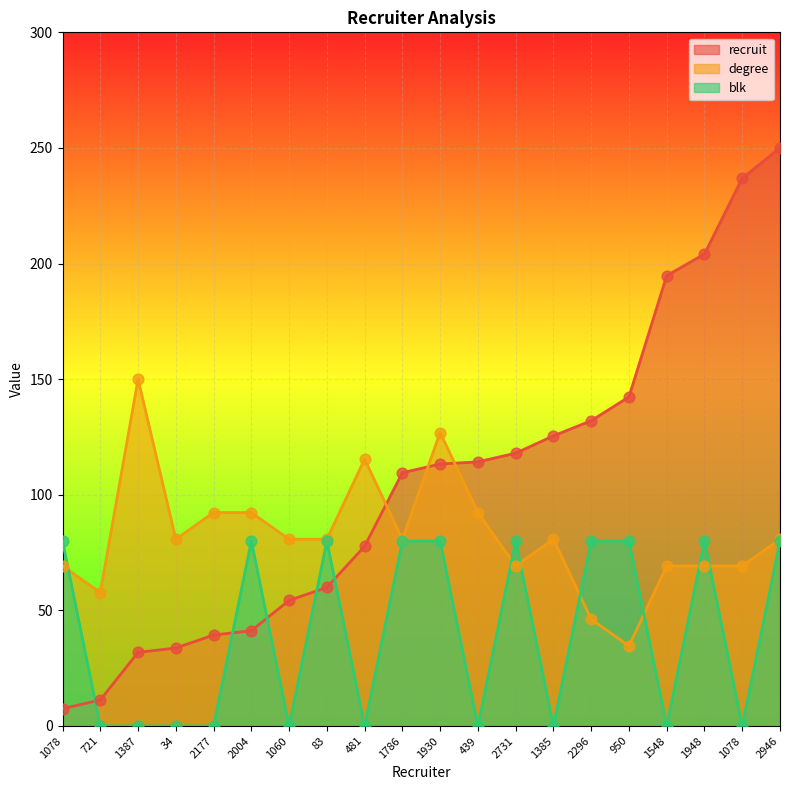

Which series contains the highest Y value?

recruit